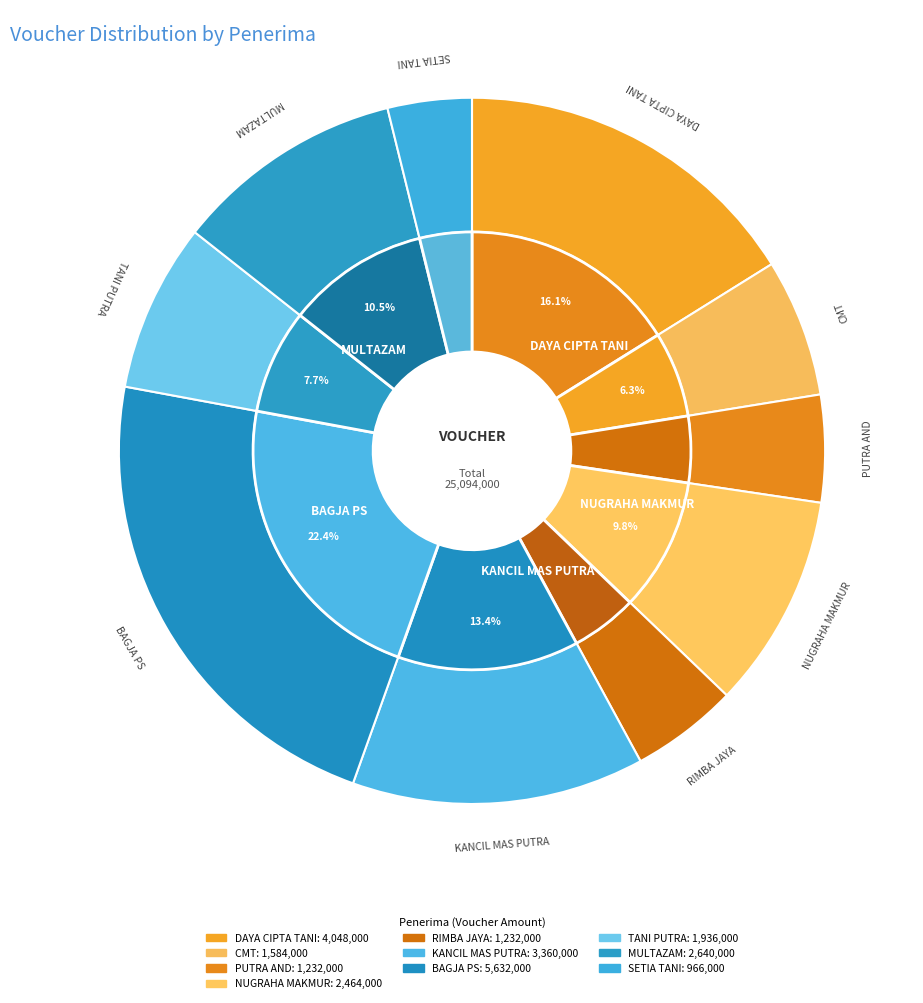

Which slice is the largest?

BAGJA PS, TOKO